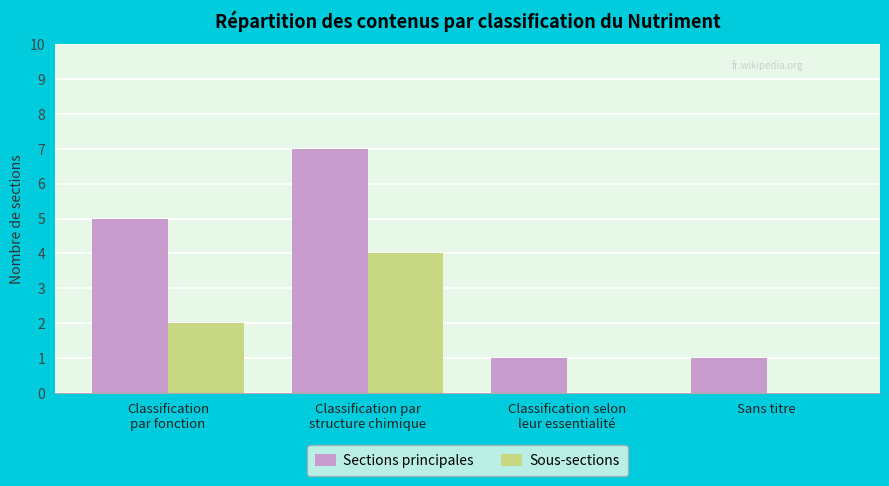

Are the bars grouped side by side (vs. stacked)?

Yes